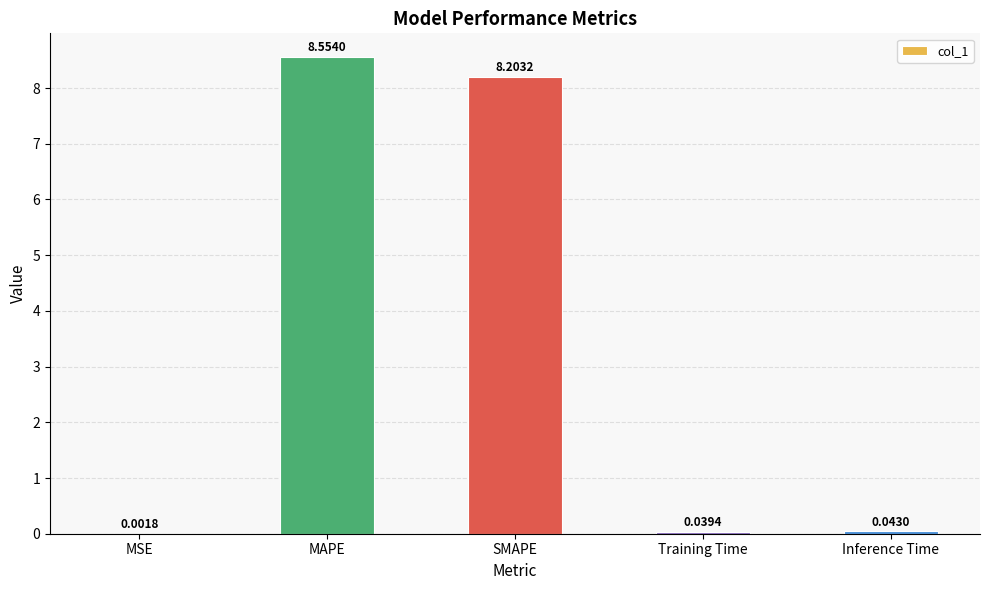

What is the sum of all values?

16.8